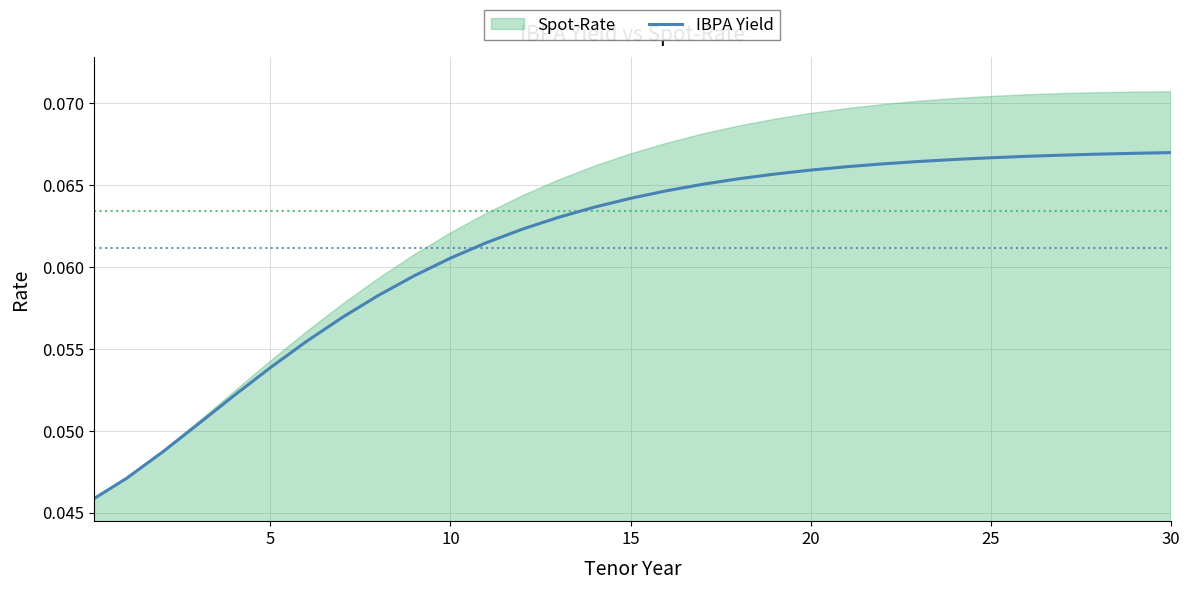

What is the sum of the values at 10 and 21?

0.1